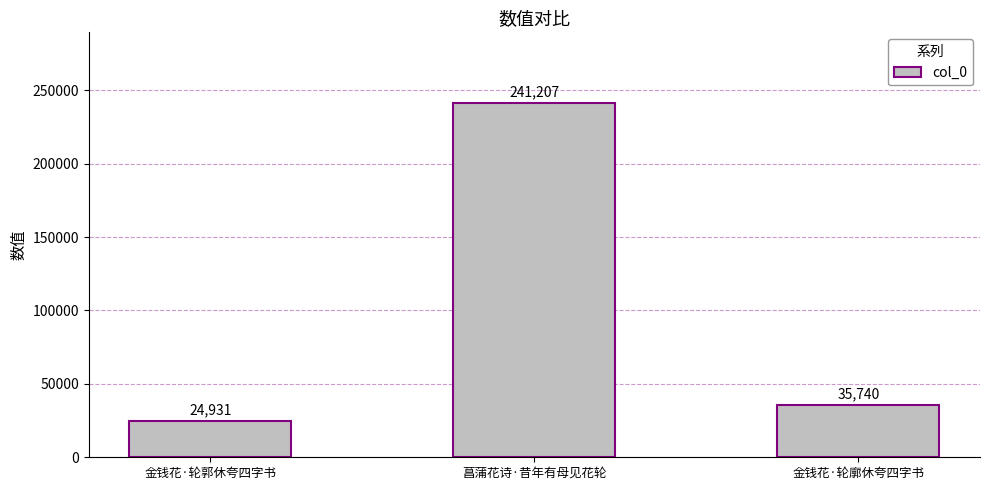

Reading left to right, what are all the values shown in this chart?

金钱花·轮郭休夸四字书=24931	菖蒲花诗·昔年有母见花轮=241207	金钱花·轮廓休夸四字书=35740